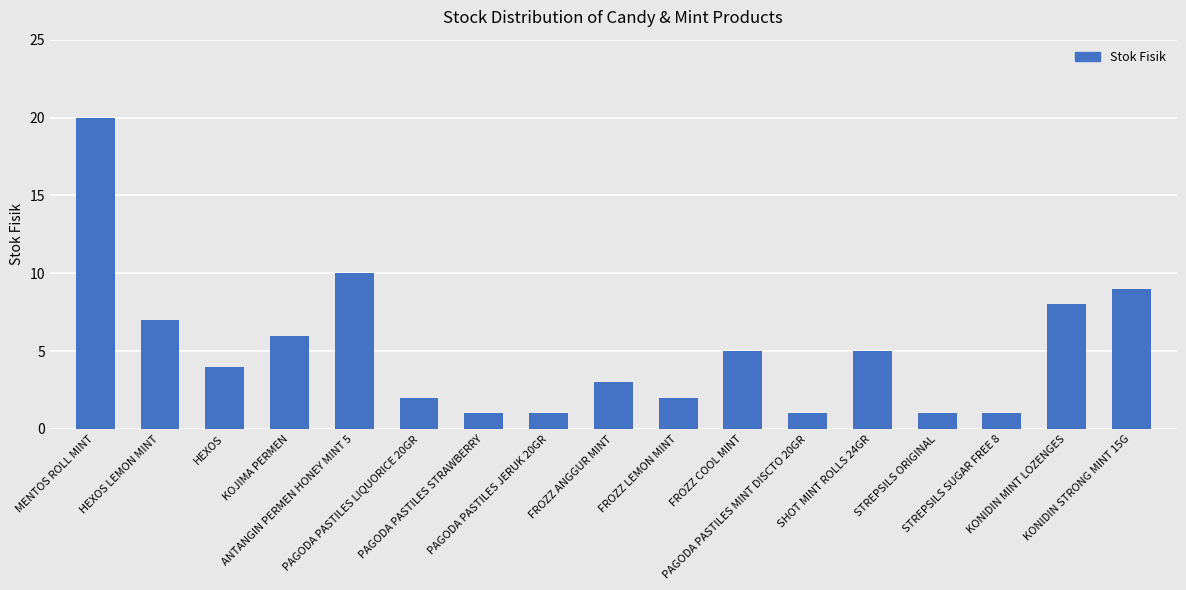

What is the average value?

5